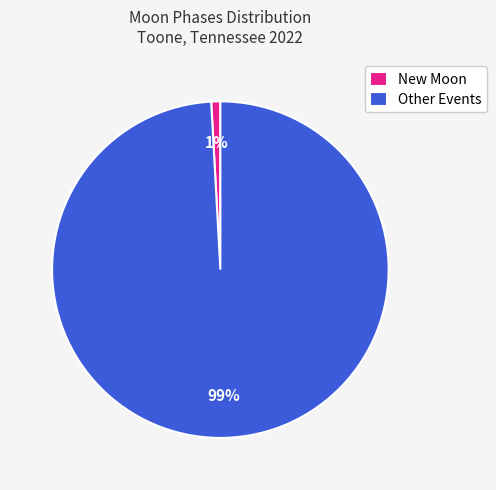

To the nearest percent, what is the combined percentage of Other Events and New Moon?

100%